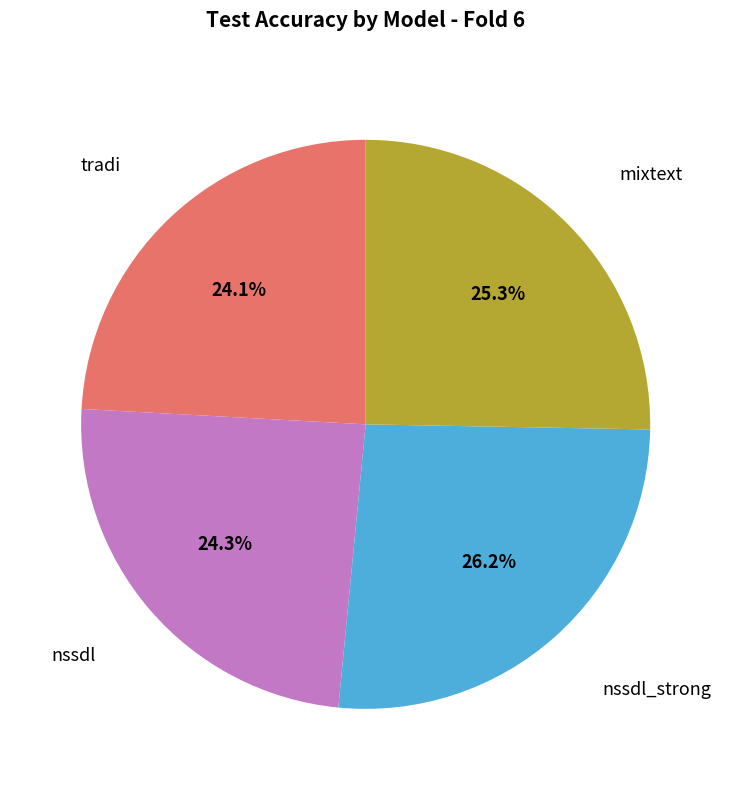

Is there a majority slice in this chart?

No